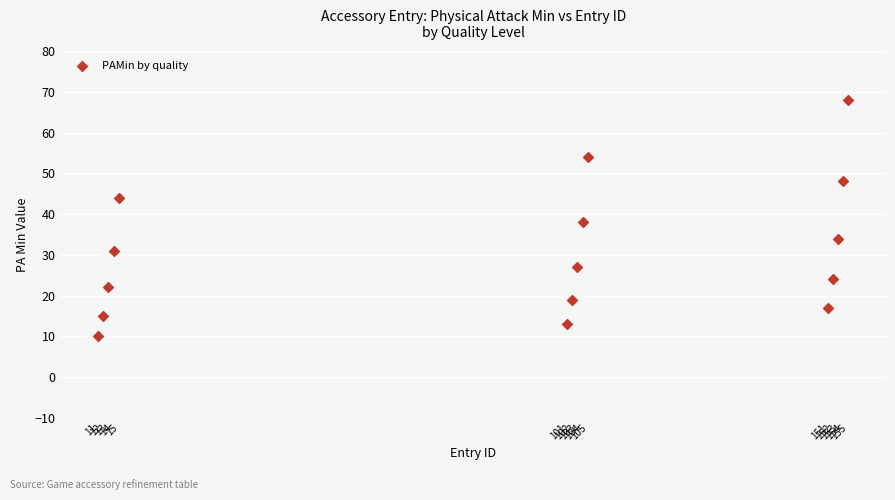

What Y value in the scatter plot is closest to 39?

38